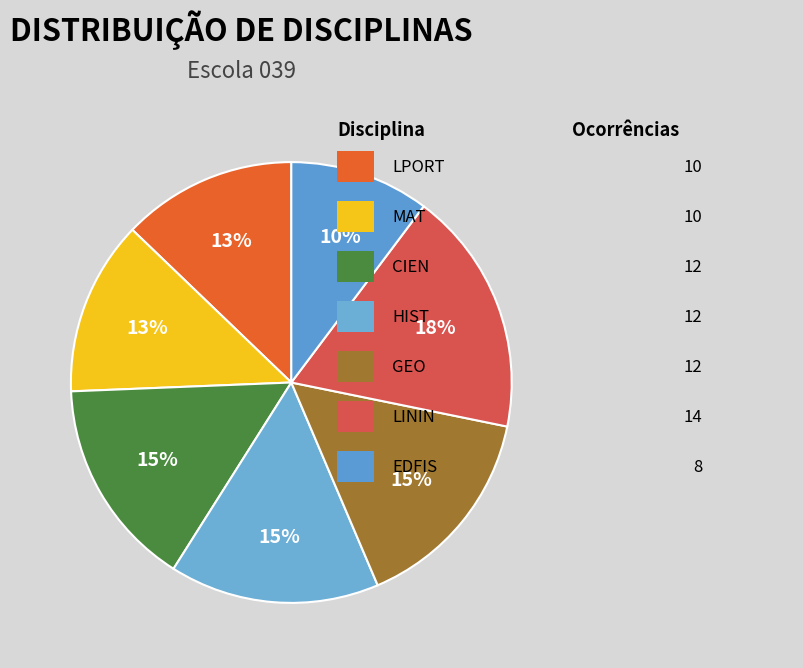

To the nearest percent, what is the difference between the largest and smallest slice percentages?

8%